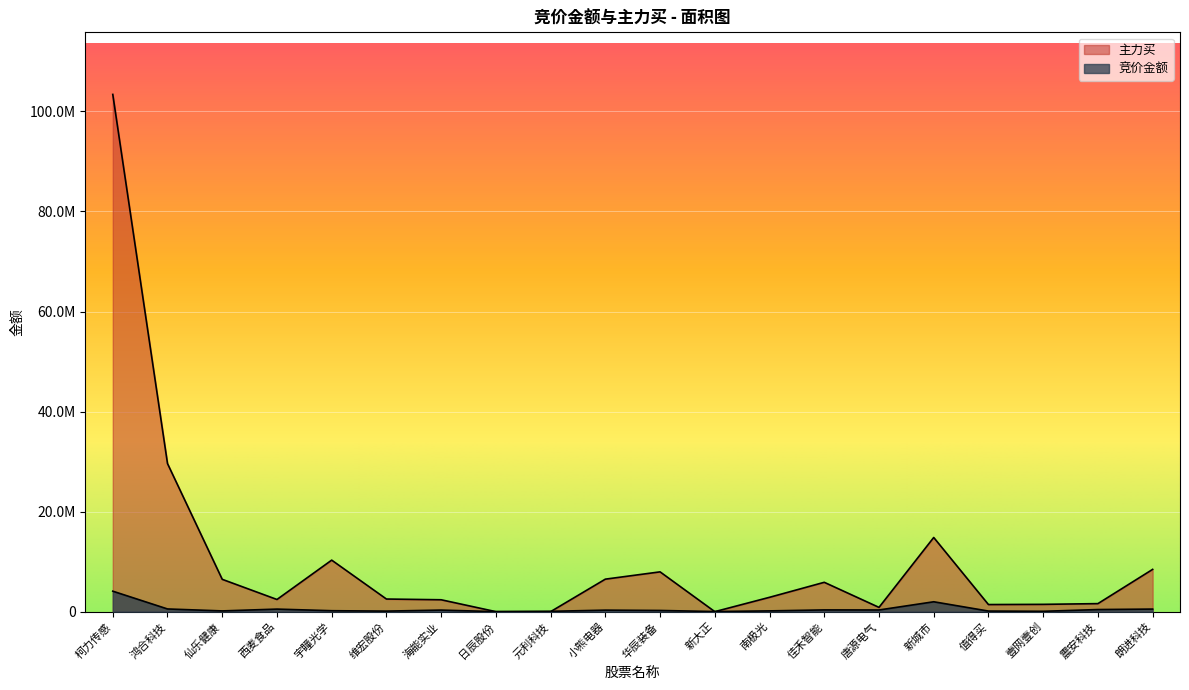

Does the chart display data point markers on the line(s)?

No